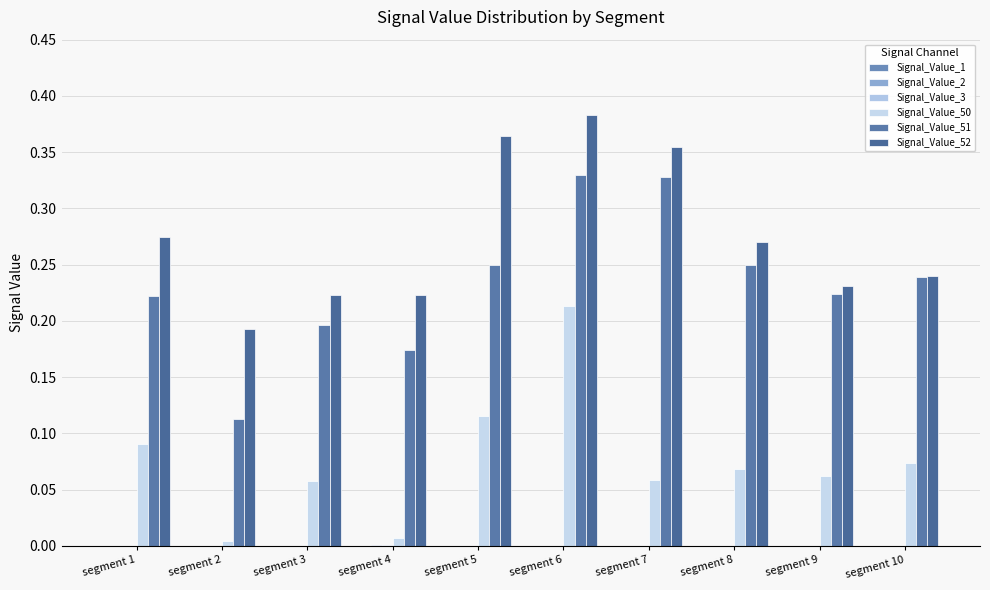

Between segment 2 and segment 1, which is larger?

segment 2